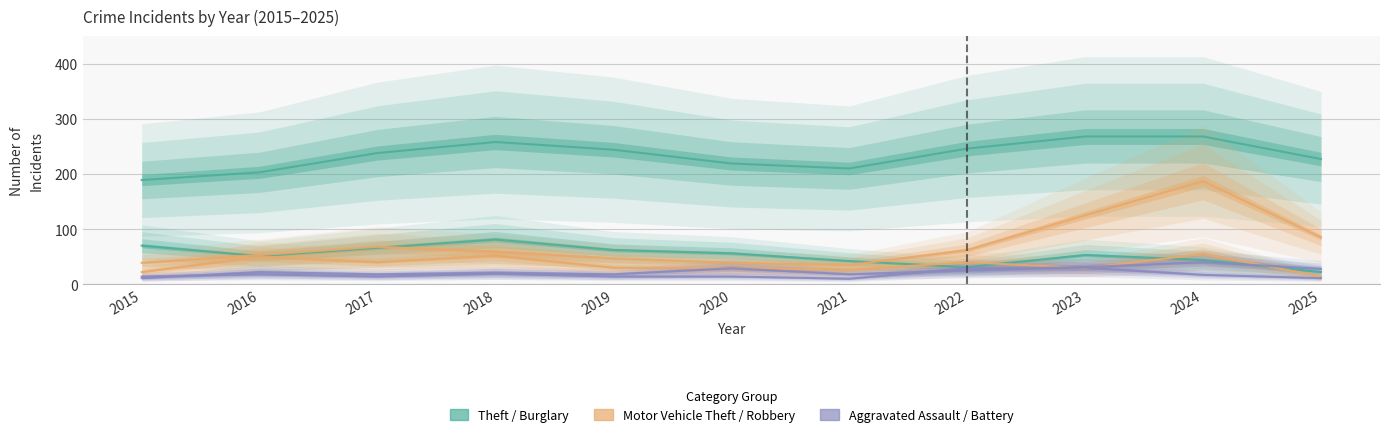

The Theft series shows 393 at 2024. True or false?

False